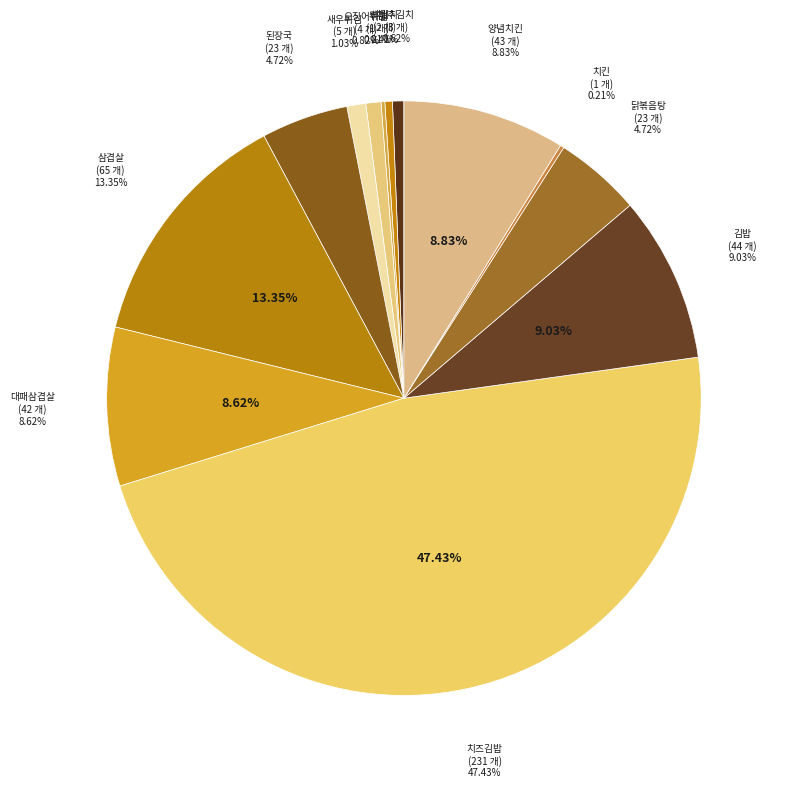

Do 대패삼겹살 and 삼겹살 together represent more than half of the pie?

No